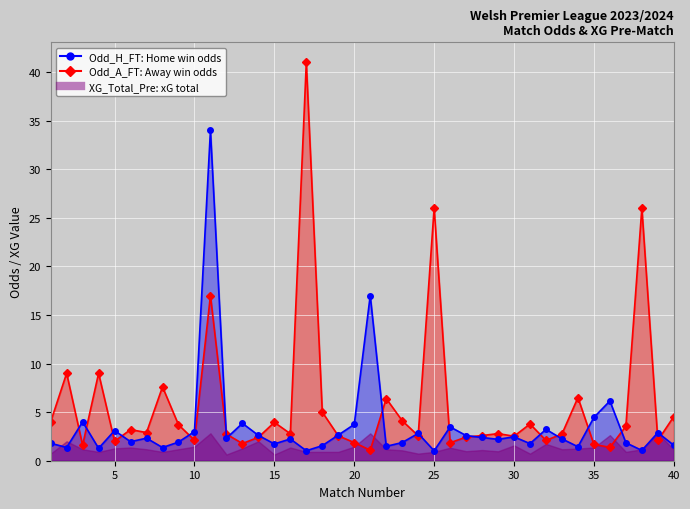

Where does the Odd_A_FT series first go above 2?

1